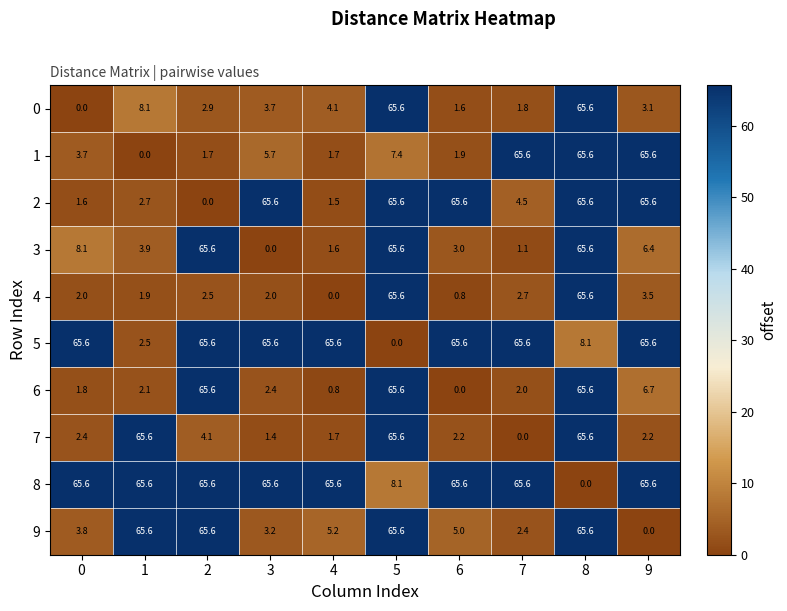

What is the difference between the 6 values at 3 and 2?

63.2